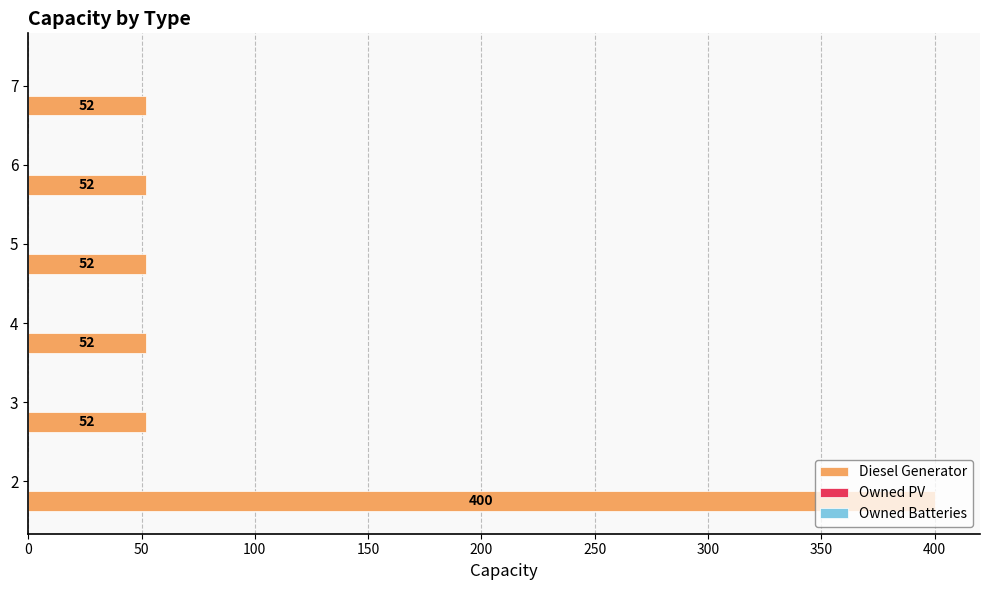

What is the sum of the values at 4 and 6?

104